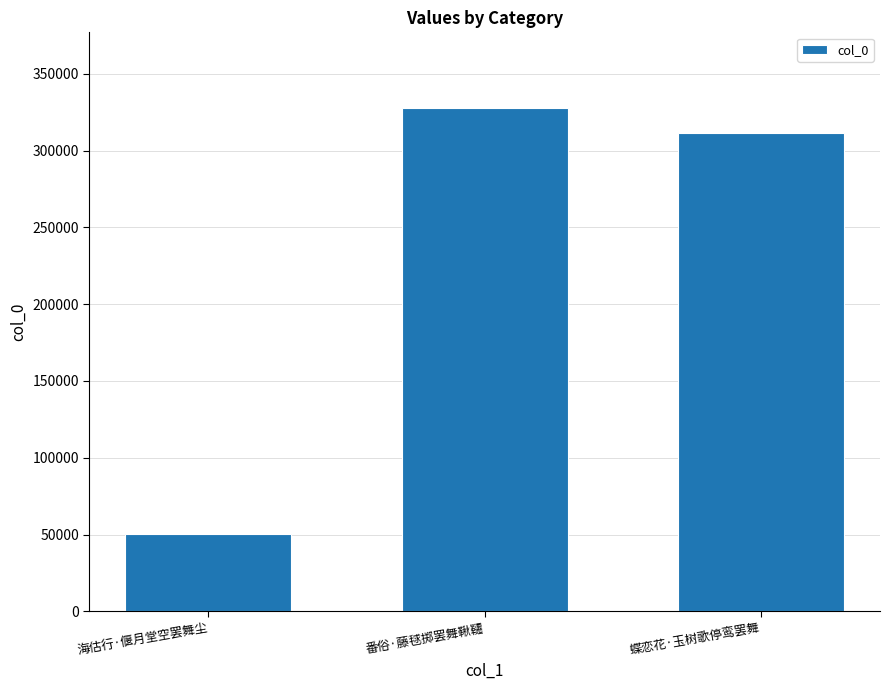

What is the ratio of the value at 蝶恋花·玉树歌停鸾罢舞 to the value at 番俗·藤毬掷罢舞鞦韆?

0.9